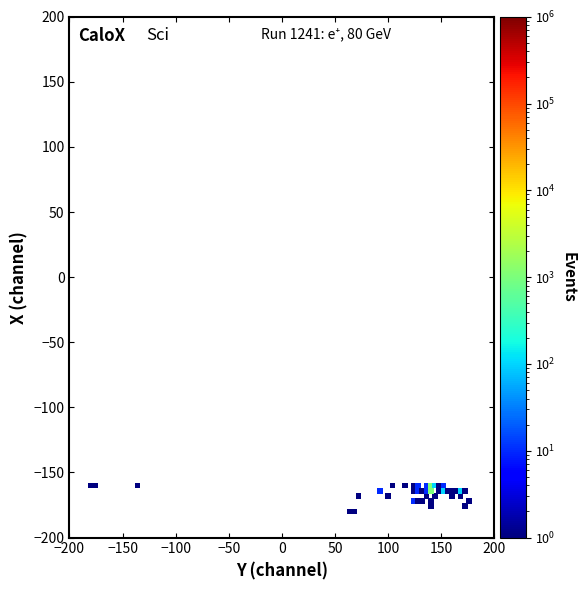

What is the range of Y values (max minus min)?

20